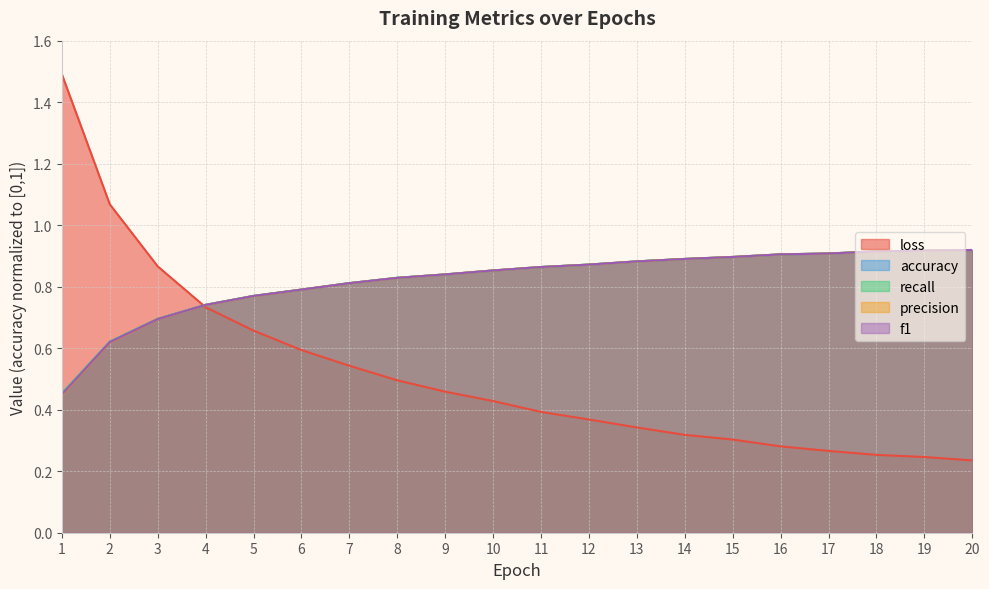

Between 7 and 20, which is larger?

7